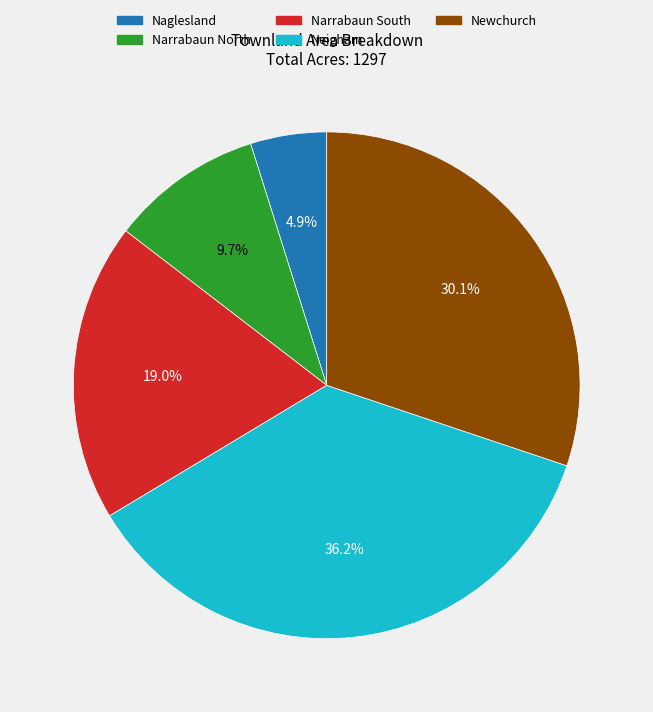

Is it true that Newchurch is 18% of the pie?

False